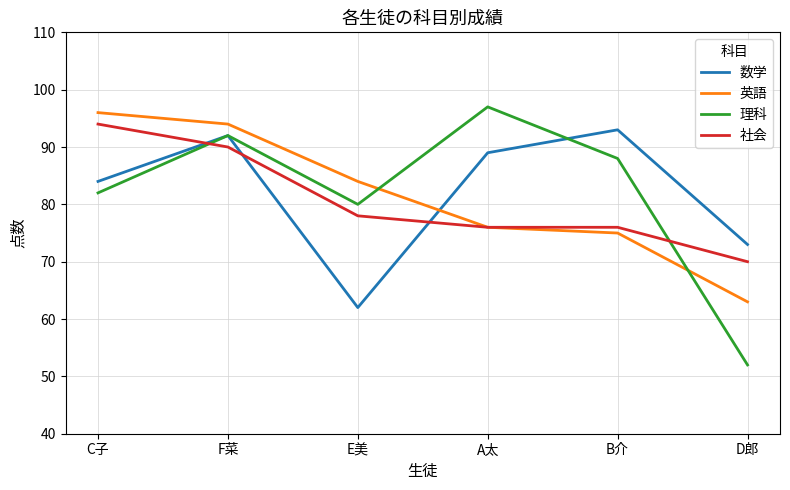

Which series ends up on top after the final intersection of 数学 and 理科?

数学